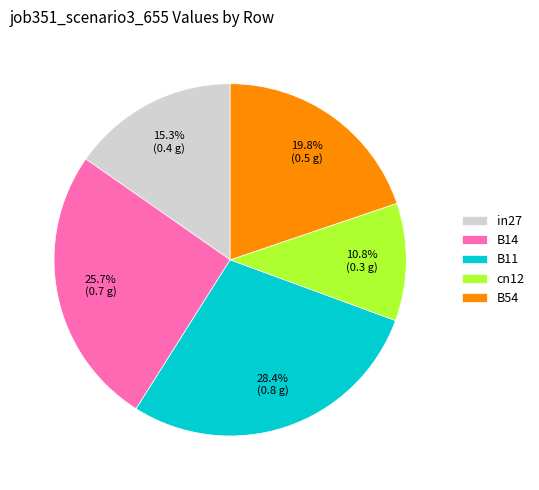

Between in27 and cn12, which is larger?

in27